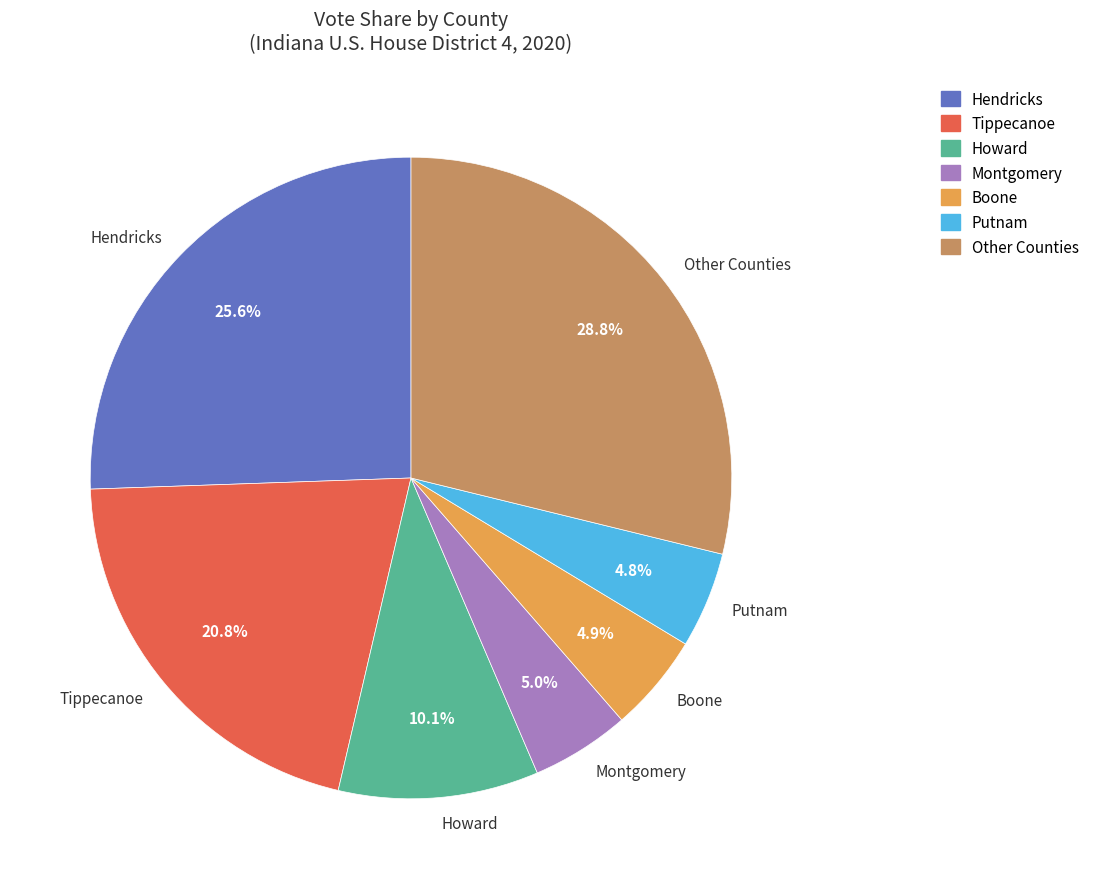

Is there a majority slice in this chart?

No